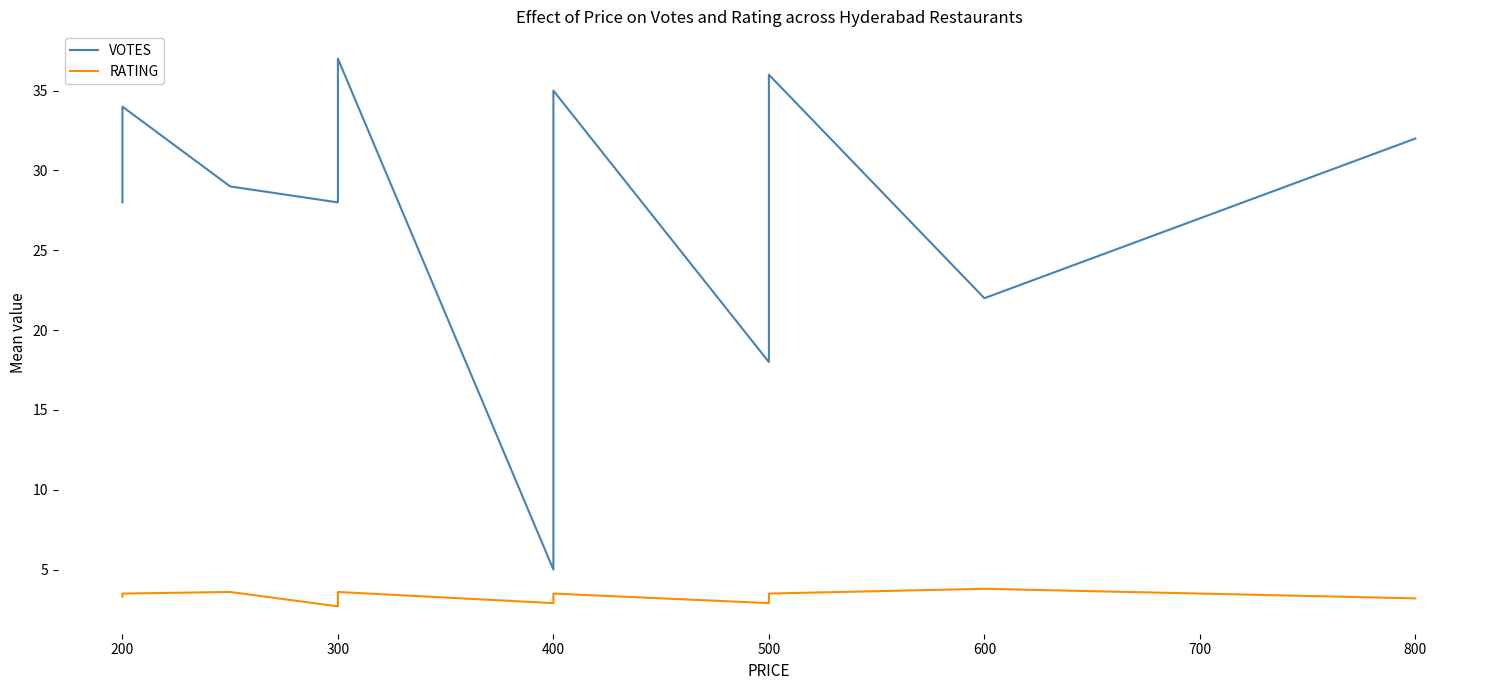

Which label corresponds to the smallest value in the chart?

300